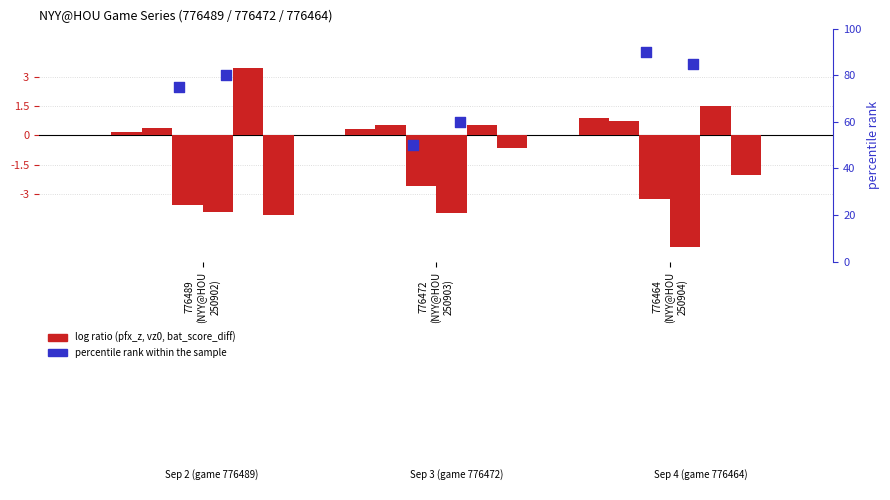

What is the total value across all series at 776489
(NYY@HOU
250902)?

-7.6